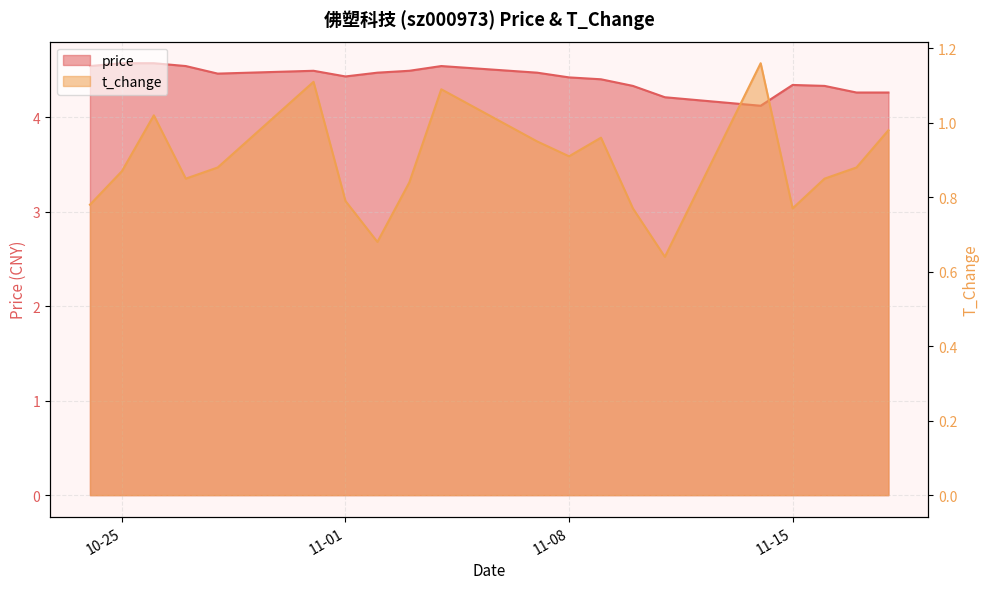

At which category does t_change reach its first local valley?

2022-10-27